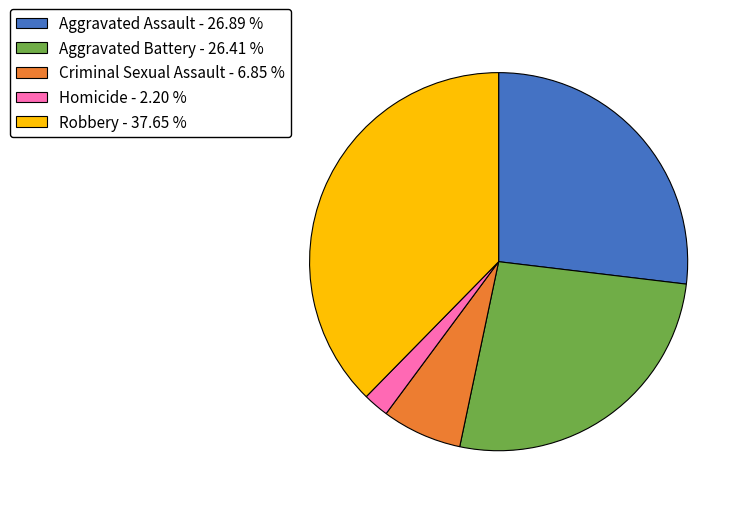

How many slices are in this pie chart?

5